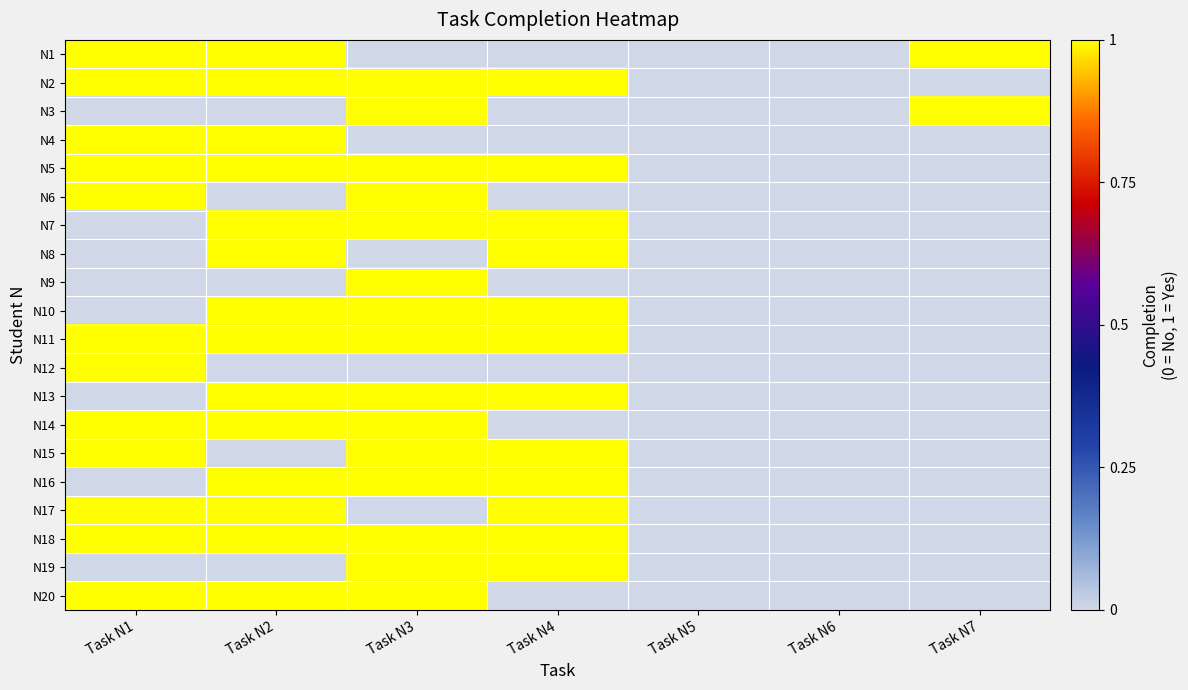

What is the total value across all series at Task N2?

14